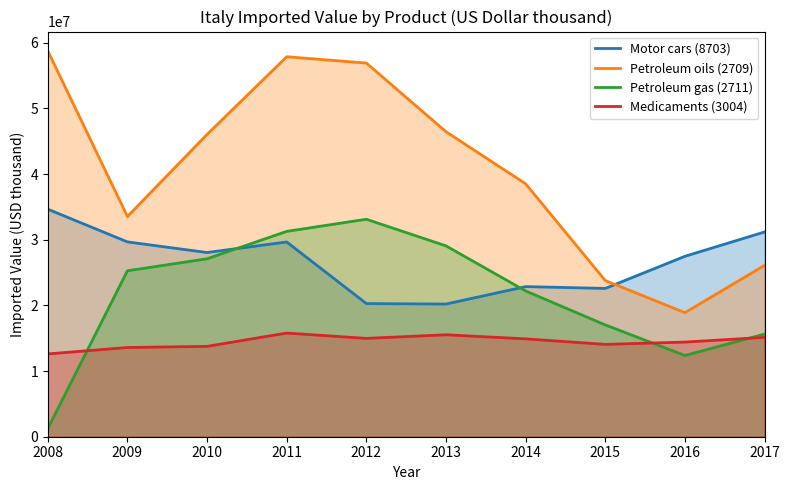

True or false: Petroleum oils (2709) has a value of 16860660 at 2010.

False